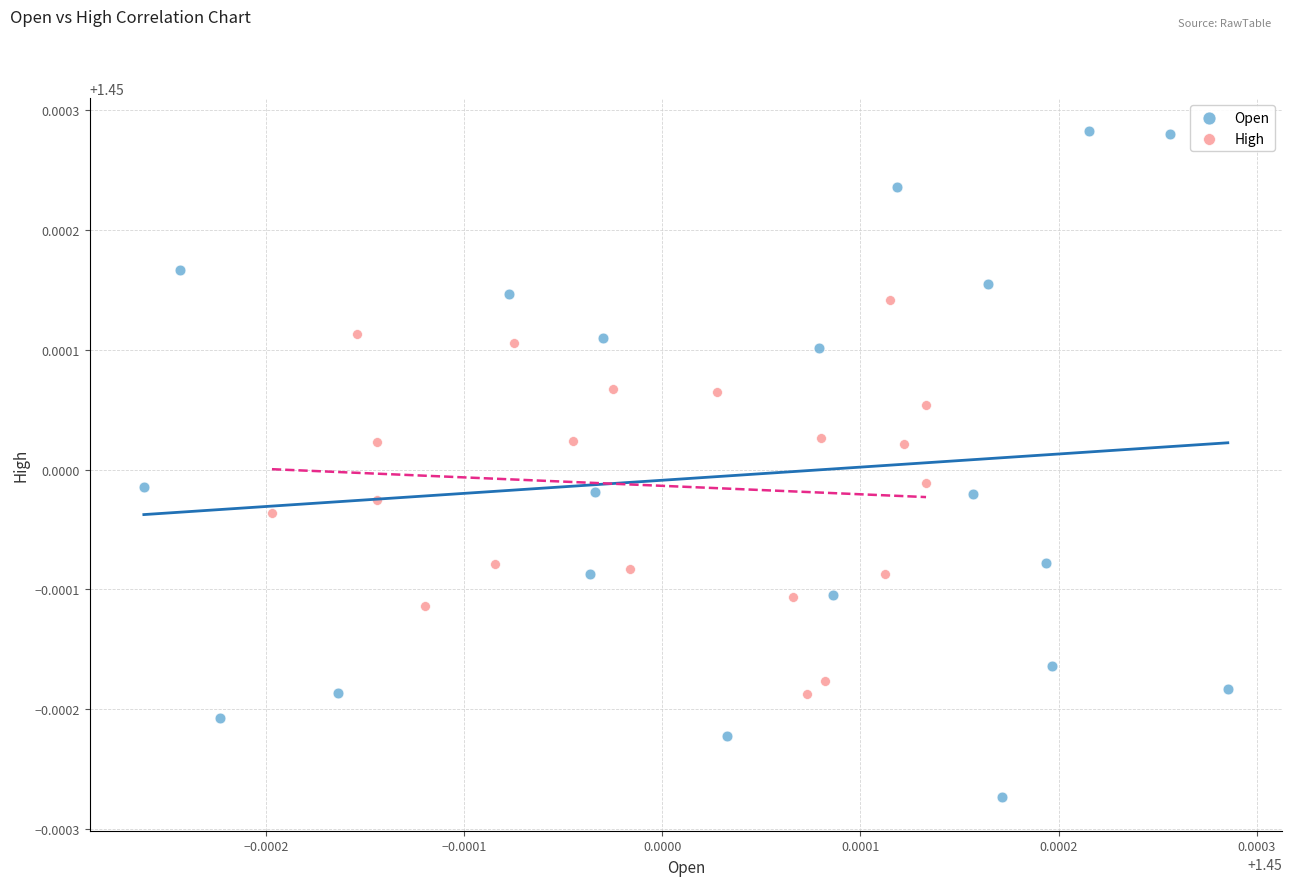

Which series reaches the maximum Y coordinate?

Open